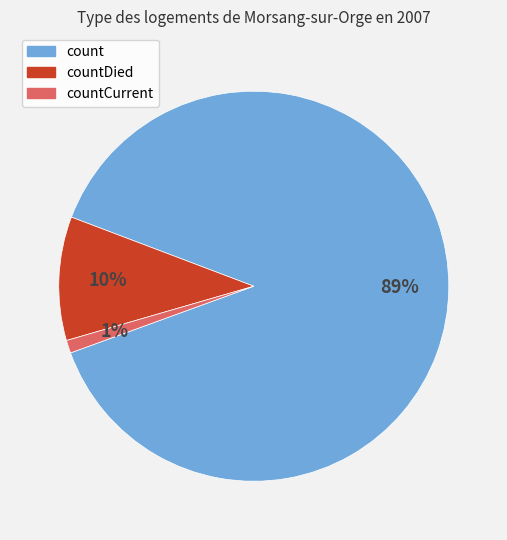

How many slices are in this pie chart?

3